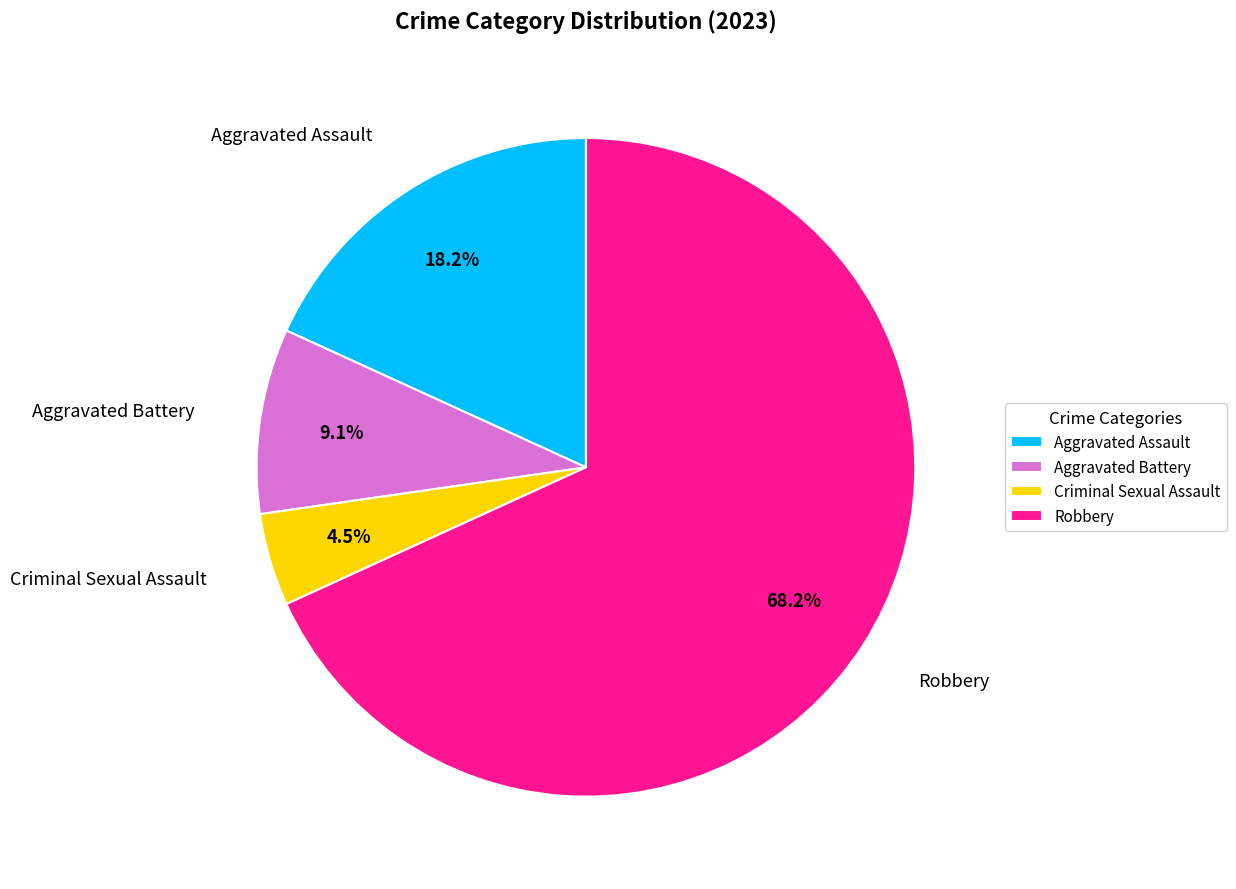

What is the smallest slice in the pie chart?

Criminal Sexual Assault